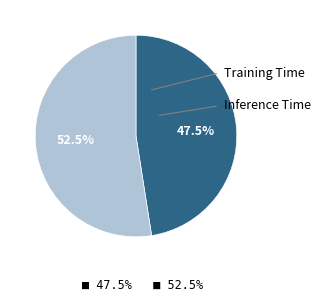

Combined, what portion of the pie is Training Time and Inference Time?

100.0%